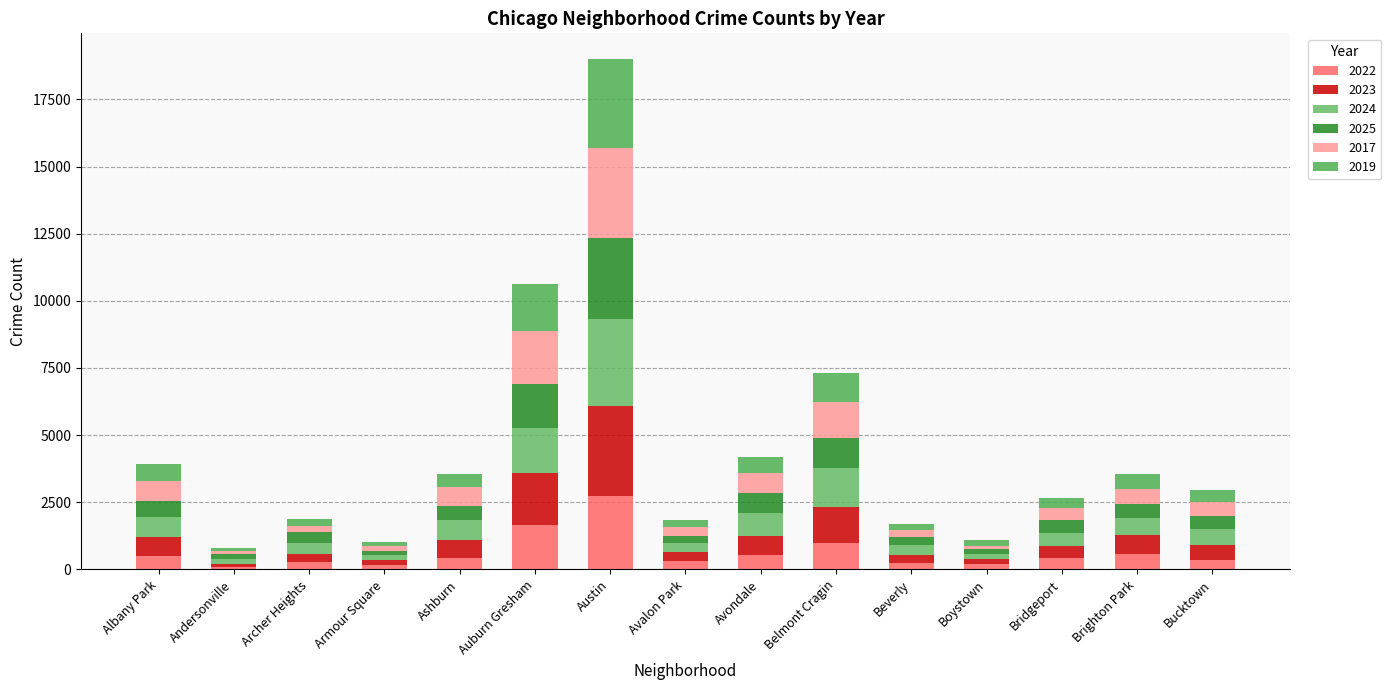

Does the chart contain stacked bars?

Yes